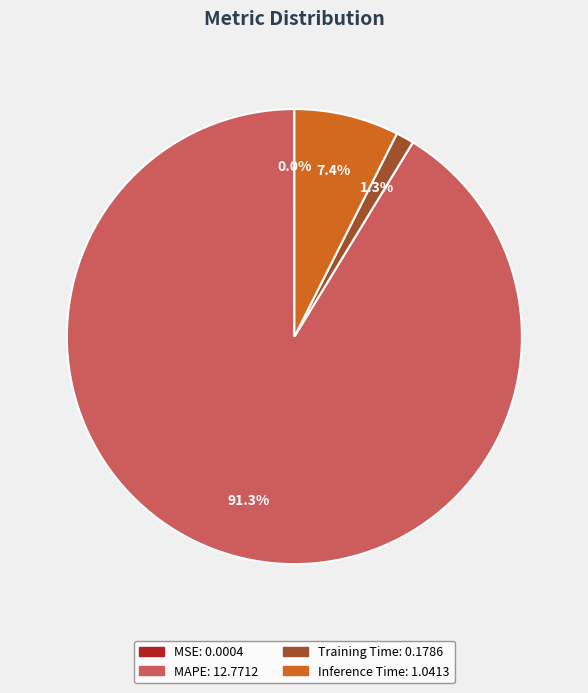

Which category accounts for the majority?

MAPE